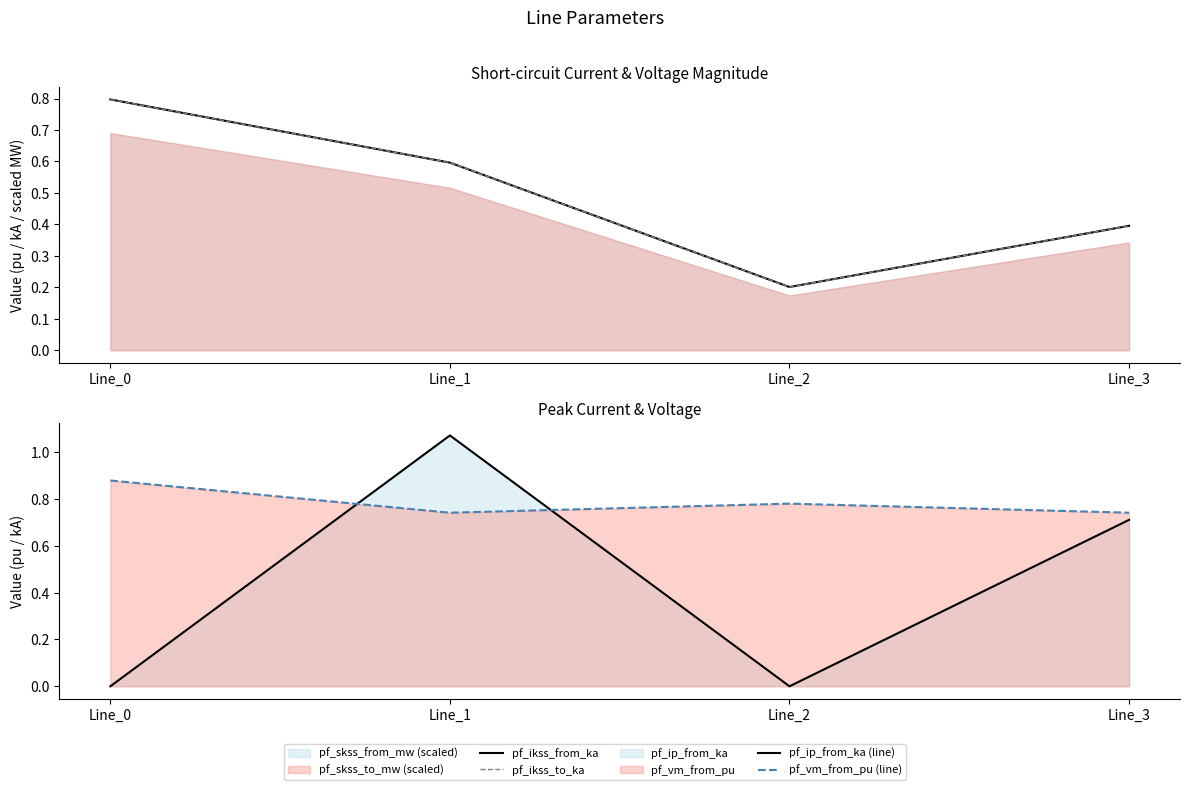

Which category has the highest value across all series?

Line_1